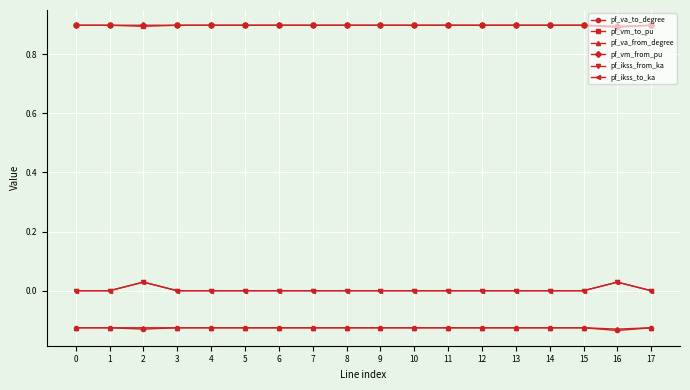

At which category is the sum across all series the highest?

2